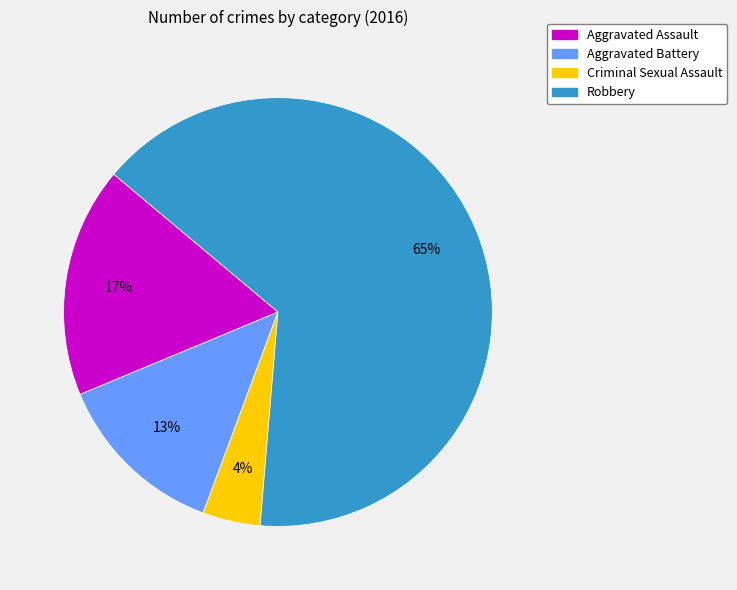

To the nearest percent, what is the average slice percentage?

25%